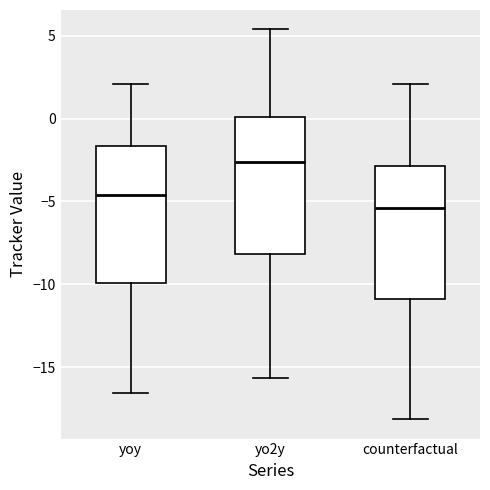

Where does the lower whisker of the box for yo2y end on the y-axis? The values are not printed on the chart, so give them approximately, as read against the axis.

-15.5